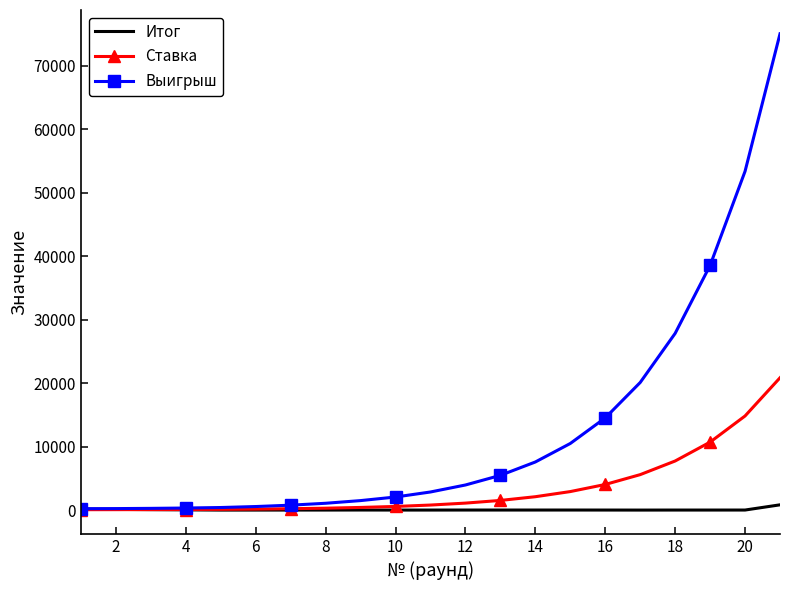

Which series has the widest spread of values?

Выигрыш